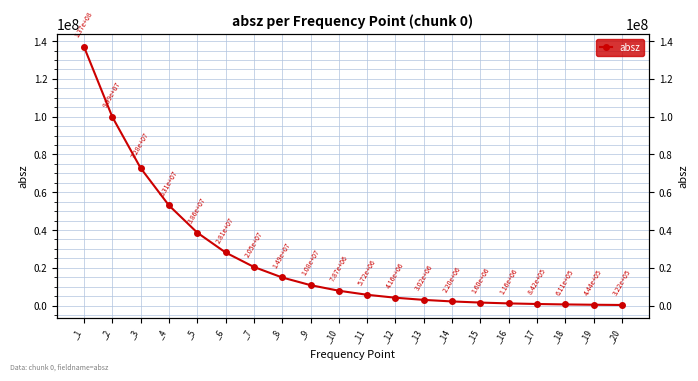

What is the smallest value displayed?

322279